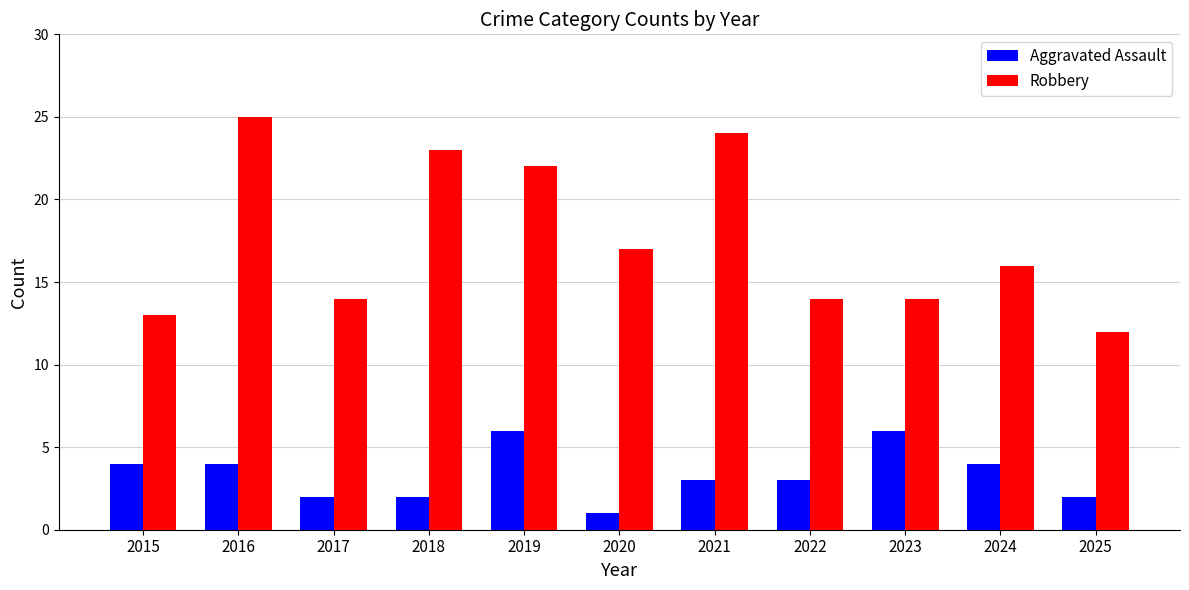

Reading left to right, extract all data points from this chart.

Aggravated Assault: 2015=4	2016=4	2017=2	2018=2	2019=6	2020=1	2021=3	2022=3	2023=6	2024=4	2025=2
Robbery: 2015=13	2016=25	2017=14	2018=23	2019=22	2020=17	2021=24	2022=14	2023=14	2024=16	2025=12